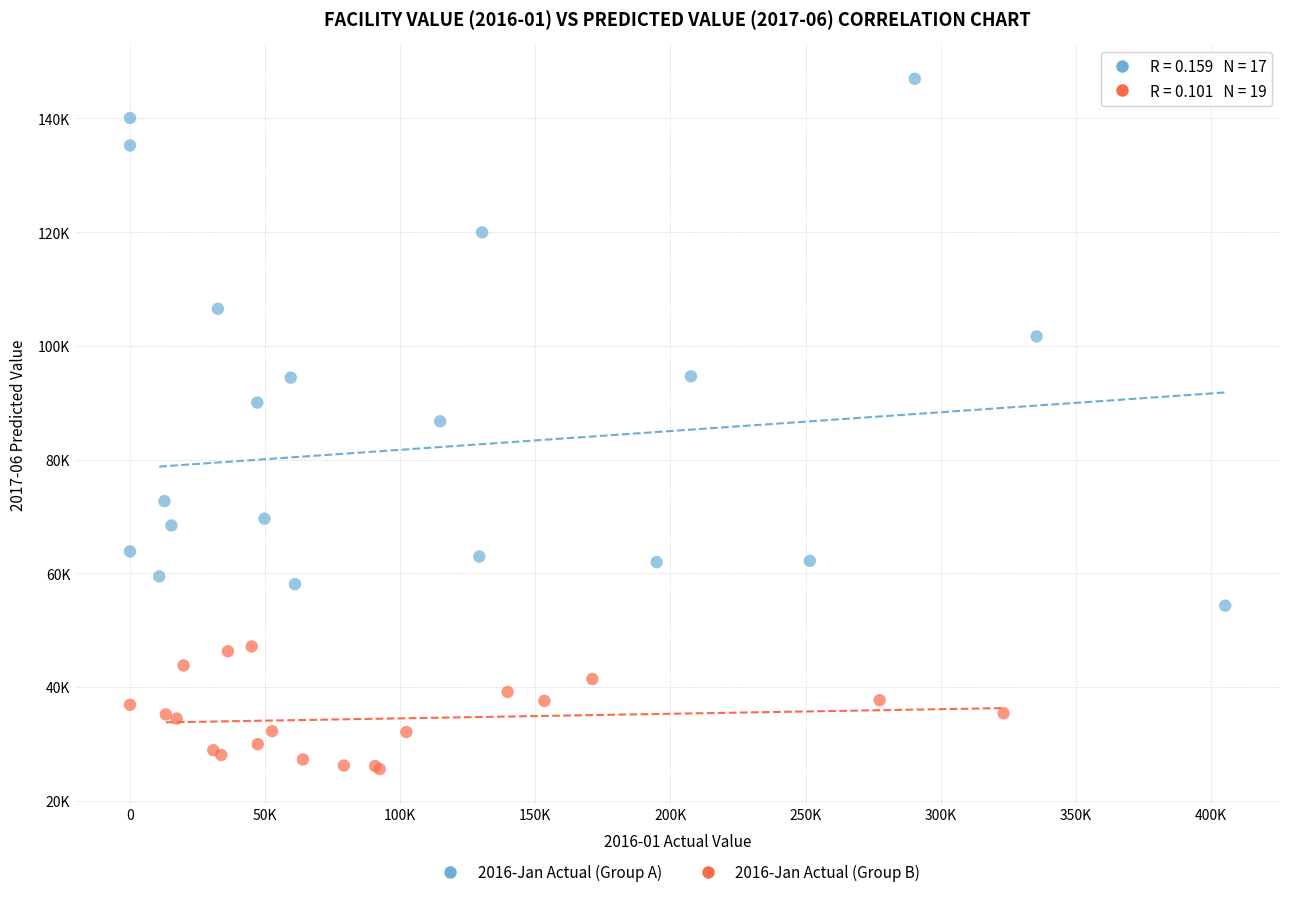

What are all the series names shown in the legend?

2016-Jan Actual (Group A), 2016-Jan Actual (Group B)